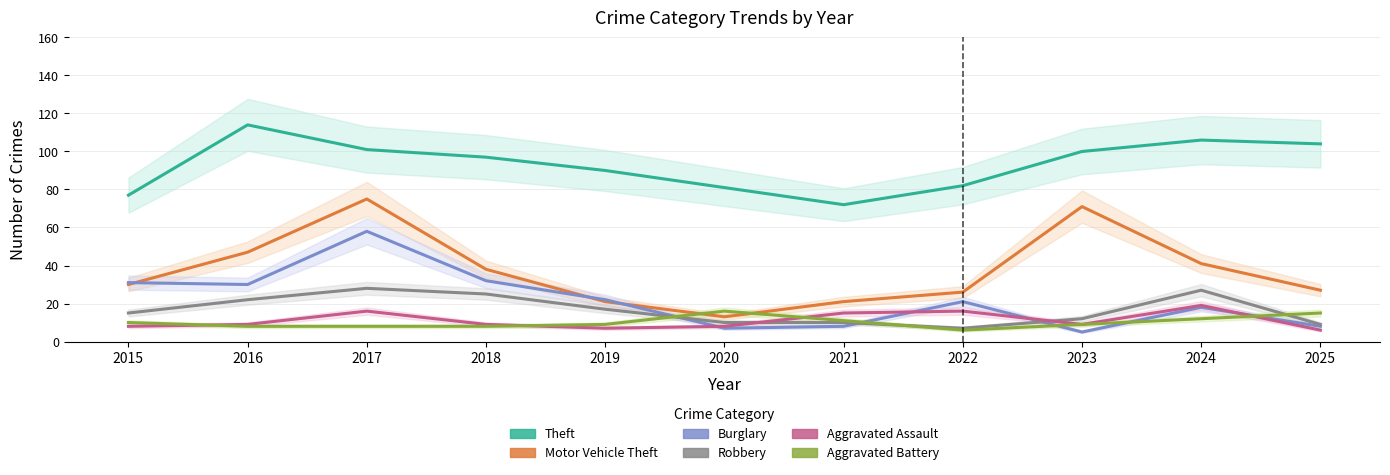

At which category does Burglary reach its first local peak?

2017